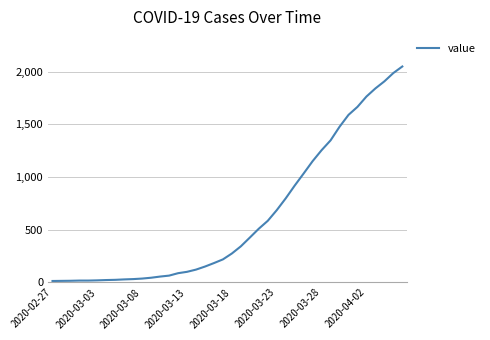

What is the maximum value shown in the chart?

2048